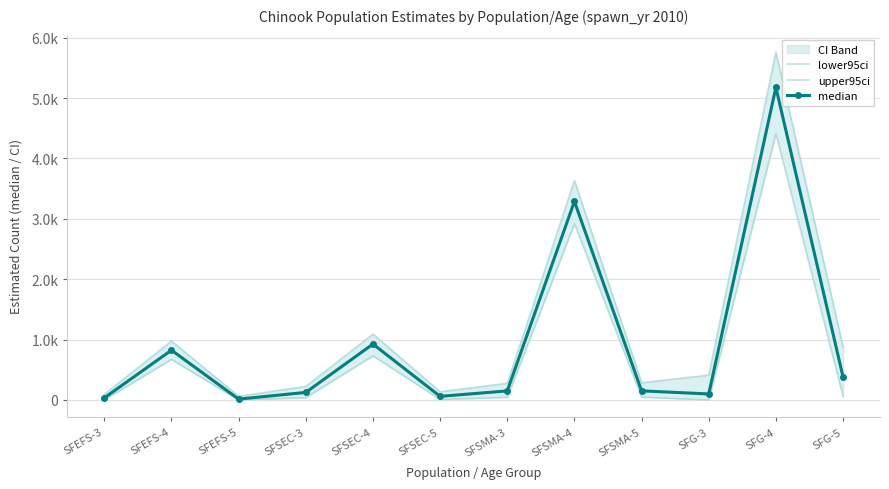

Which series has the largest total across all categories?

upper95ci